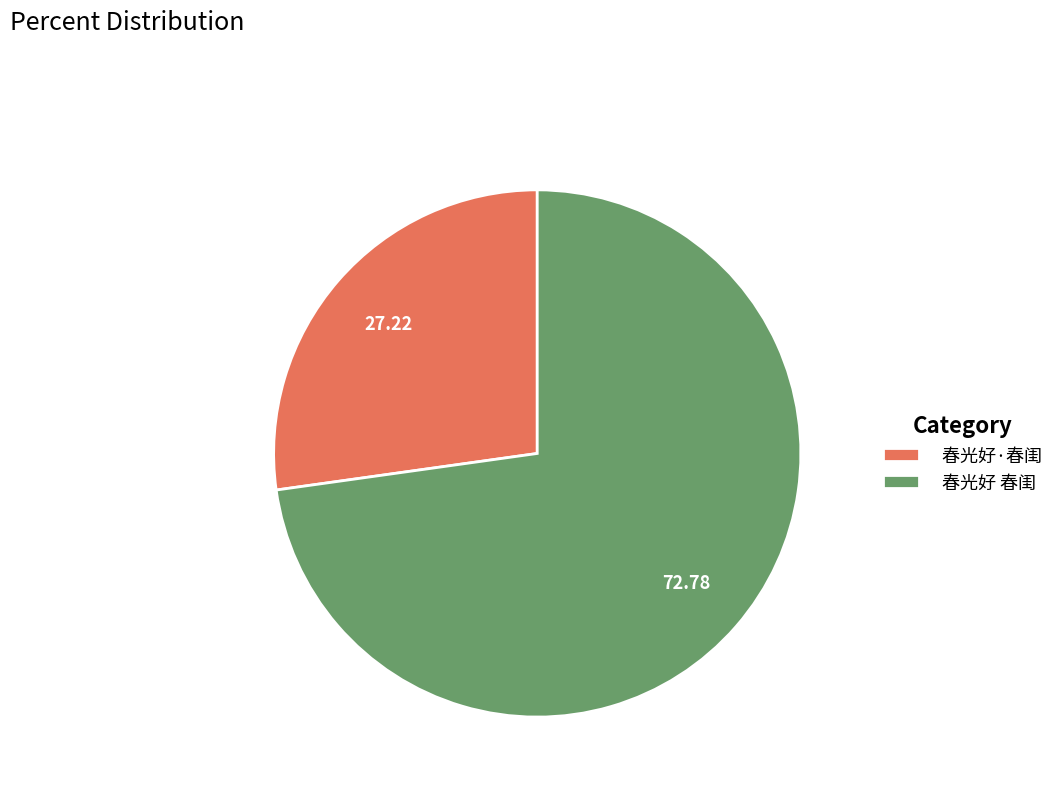

What is the ratio of the value at 春光好·春闺 to the value at 春光好 春闺?

0.4